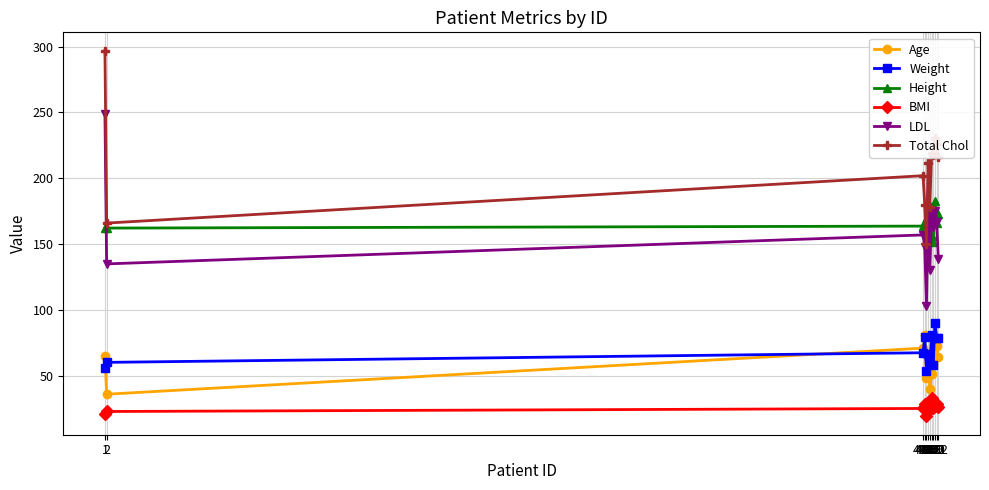

Which series has the largest range (max minus min)?

Total Chol